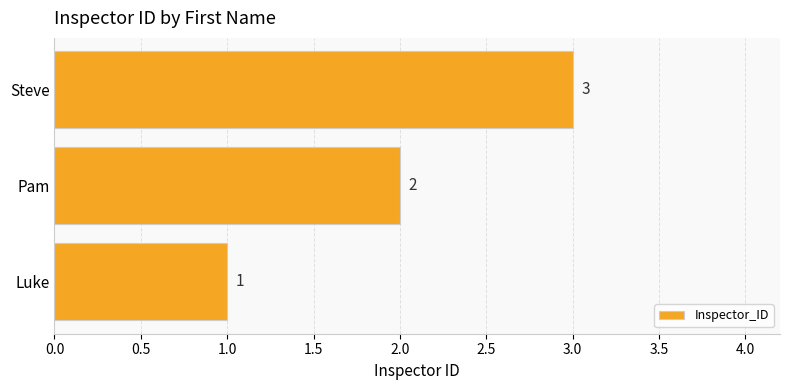

What is the change in value from Luke to Pam?

+1